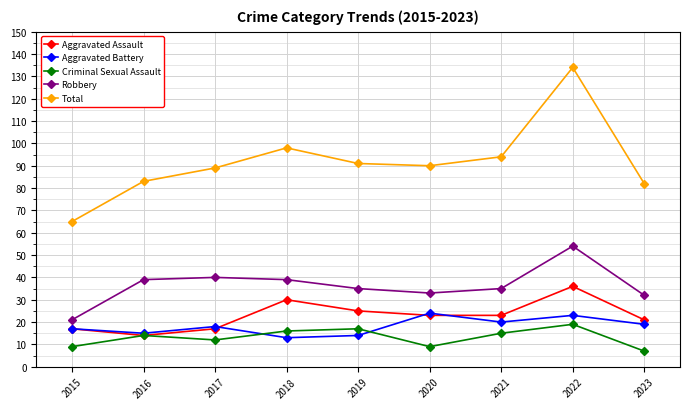

What is the maximum value for Criminal Sexual Assault?

19